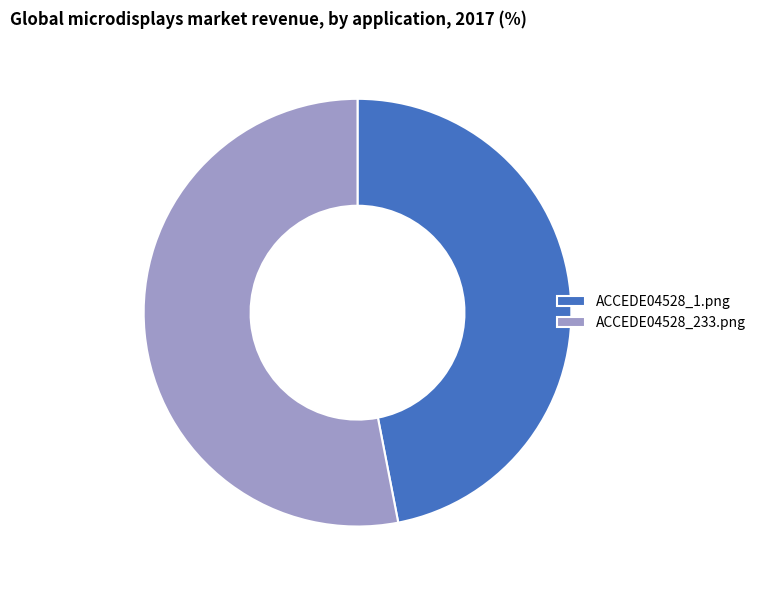

Between ACCEDE04528_1.png and ACCEDE04528_233.png, which is larger?

ACCEDE04528_233.png